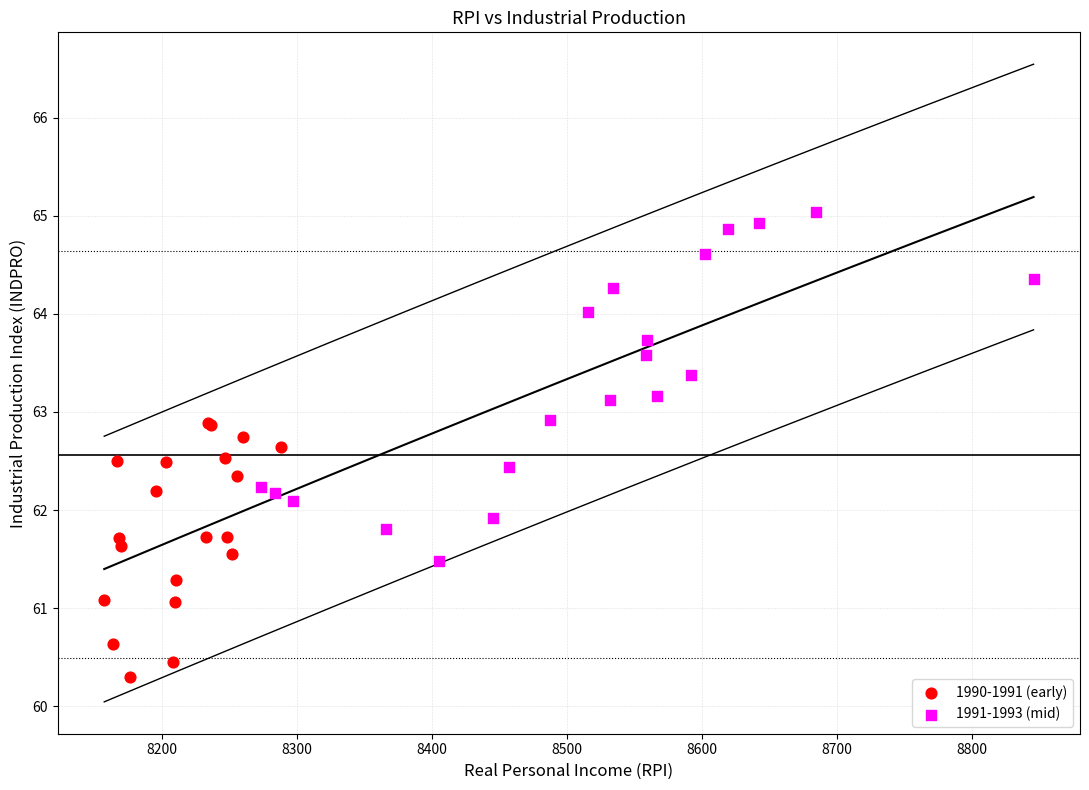

What are all the series names shown in the legend?

1990-1991 (early), 1991-1993 (mid)